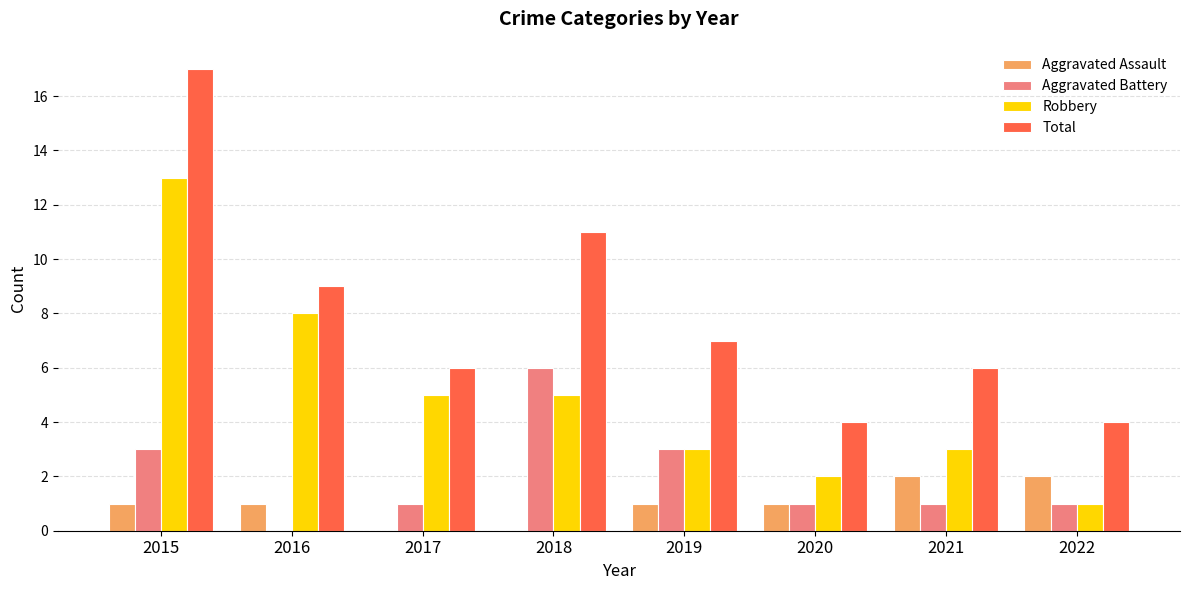

What is the sum of the Robbery values at 2017 and 2021?

8